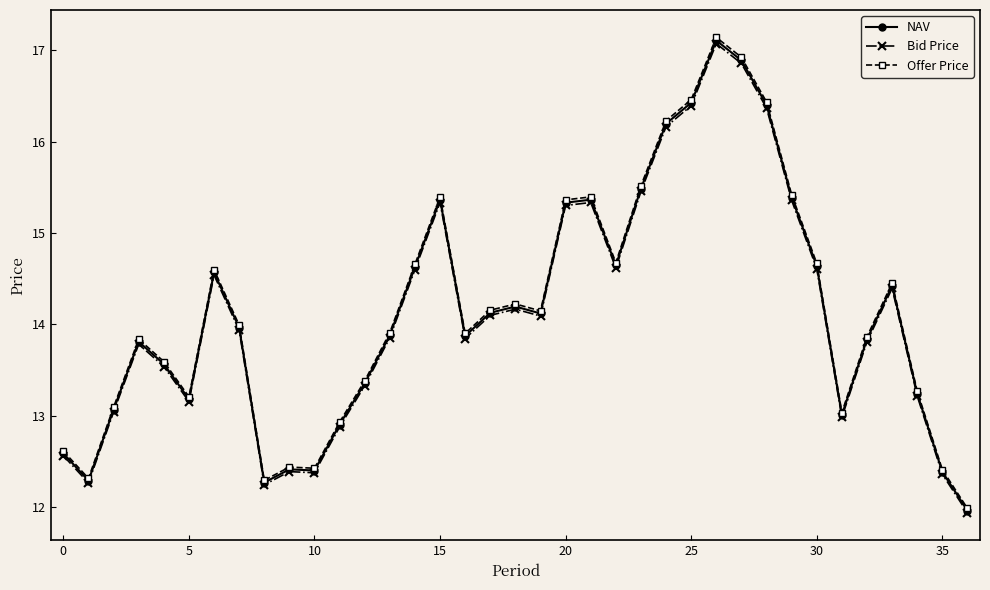

At how many categories does at least one series exceed 16?

5